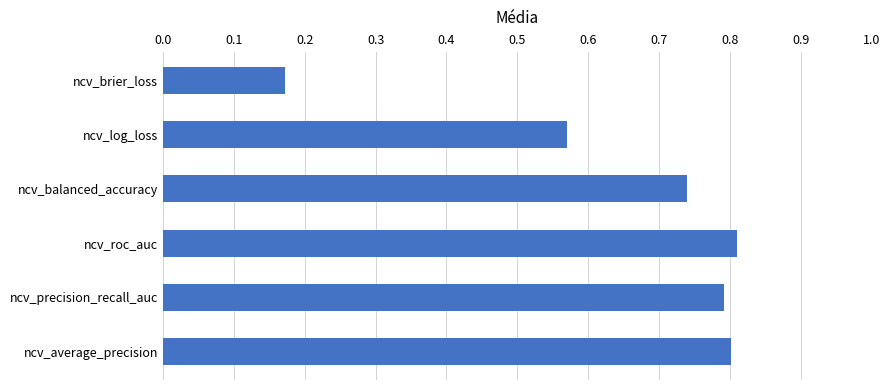

What is the greatest value displayed?

0.8